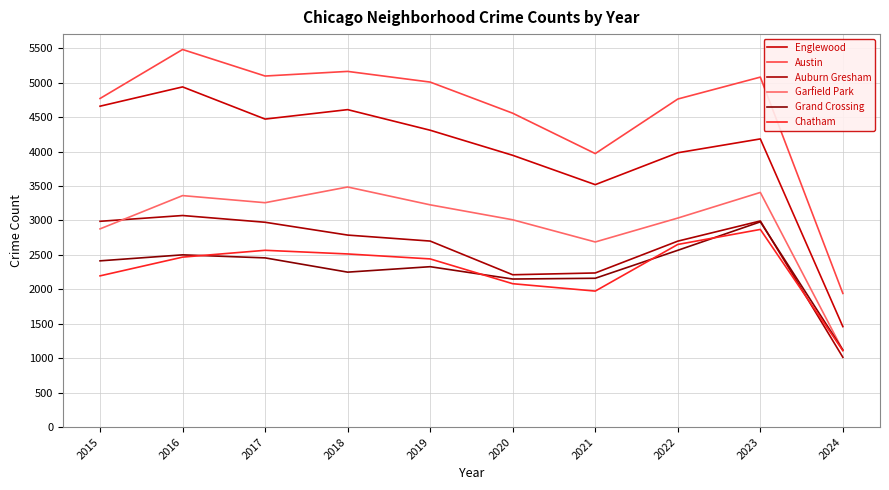

Reading right to left, list all the values displayed in this chart.

Englewood: 1458	4183	3982	3519	3945	4309	4608	4471	4938	4658
Austin: 1940	5080	4762	3970	4556	5008	5163	5096	5481	4770
Auburn Gresham: 1013	2992	2699	2237	2211	2700	2787	2973	3071	2987
Garfield Park: 1114	3406	3034	2687	3009	3226	3485	3257	3360	2877
Grand Crossing: 1118	2979	2566	2160	2149	2328	2249	2456	2500	2413
Chatham: 1109	2869	2651	1974	2081	2441	2513	2566	2467	2195